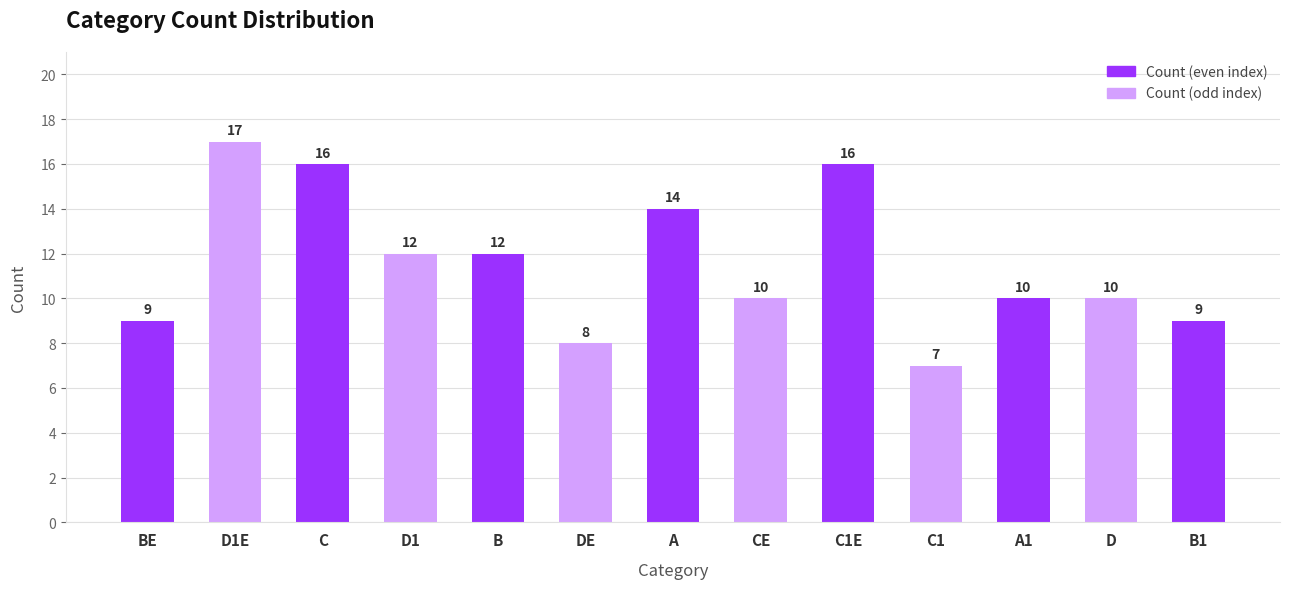

The value at BE is 5. True or false?

False